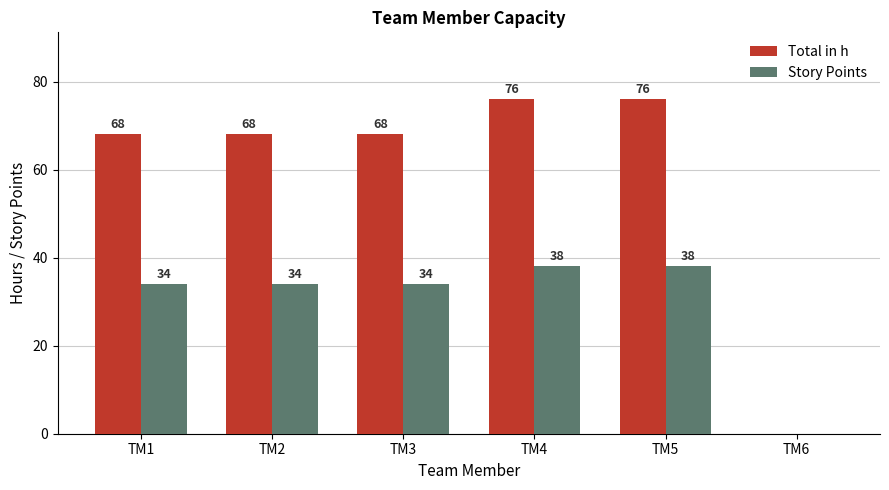

Reading left to right, list all the values displayed in this chart.

Total in h: 68	68	68	76	76	0
Story Points: 34	34	34	38	38	0